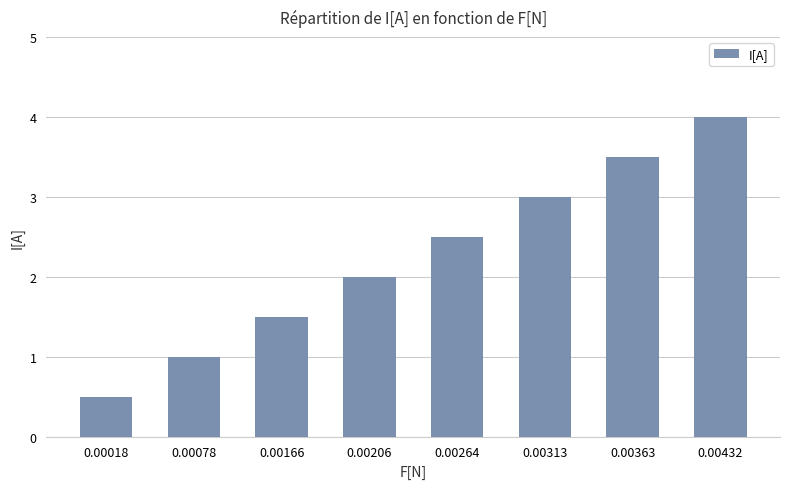

Reading left to right, transcribe all the data shown in this chart.

0.00018=0.5	0.00078=1.0	0.00166=1.5	0.00206=2.0	0.00264=2.5	0.00313=3.0	0.00363=3.5	0.00432=4.0